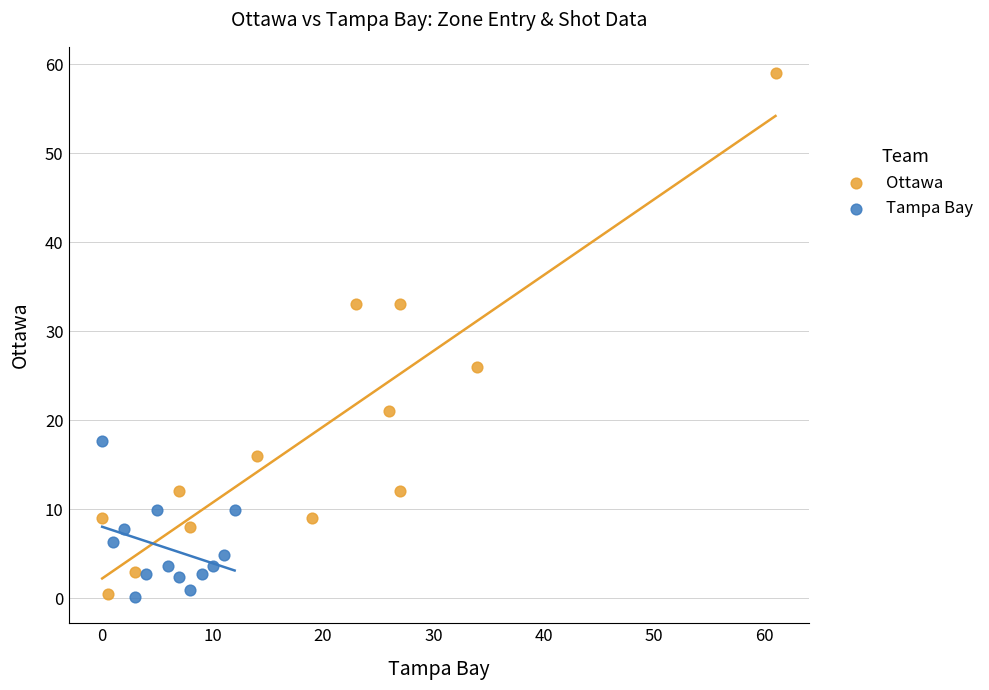

Which series reaches the maximum Y coordinate?

Ottawa